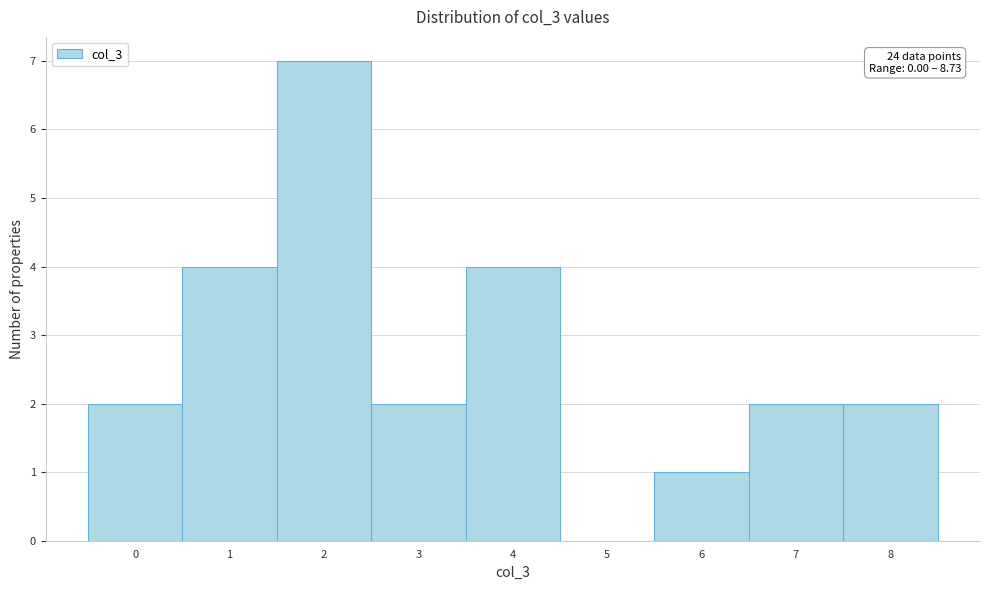

Reading right to left, extract all data points from this chart.

8=2	7=2	6=1	5=0	4=4	3=2	2=7	1=4	0=2